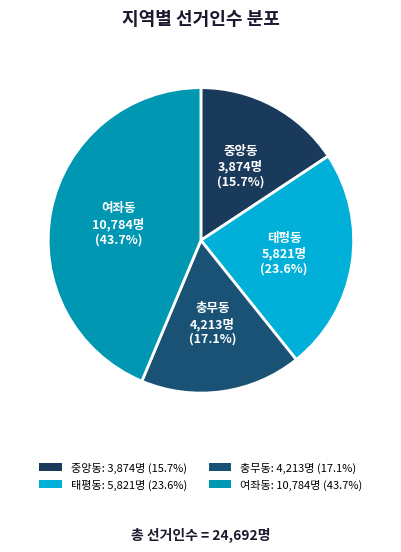

To the nearest percent, what percentage of the pie is 중앙동?

16%